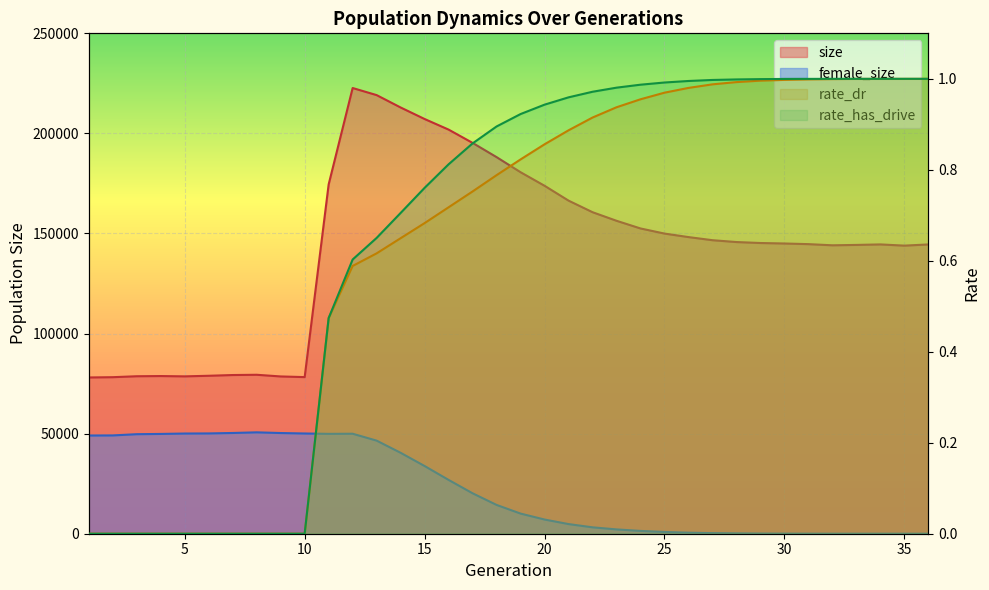

Which series has the largest total across all categories?

size